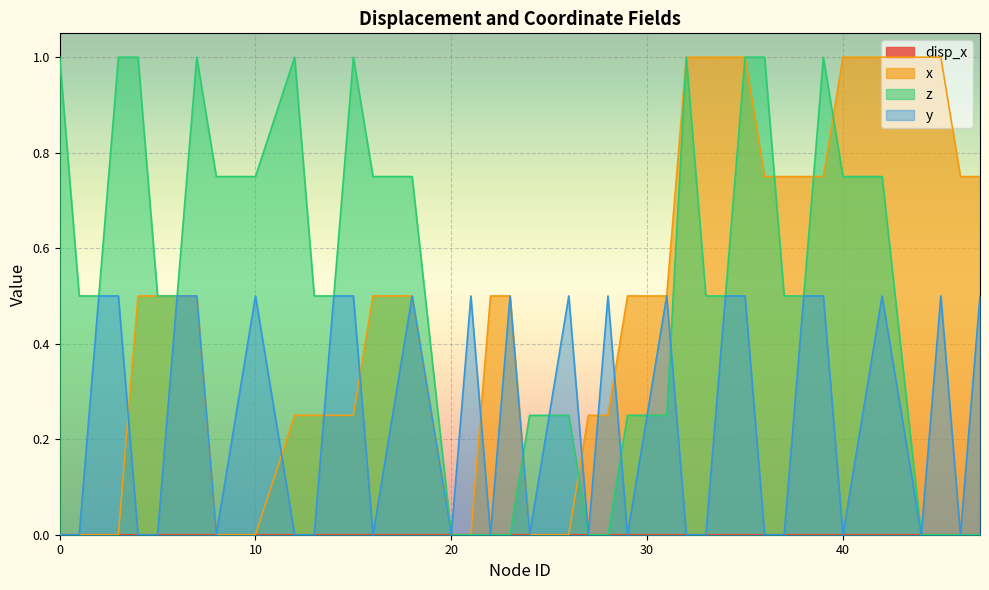

Which has a higher value, 44 or 27?

44